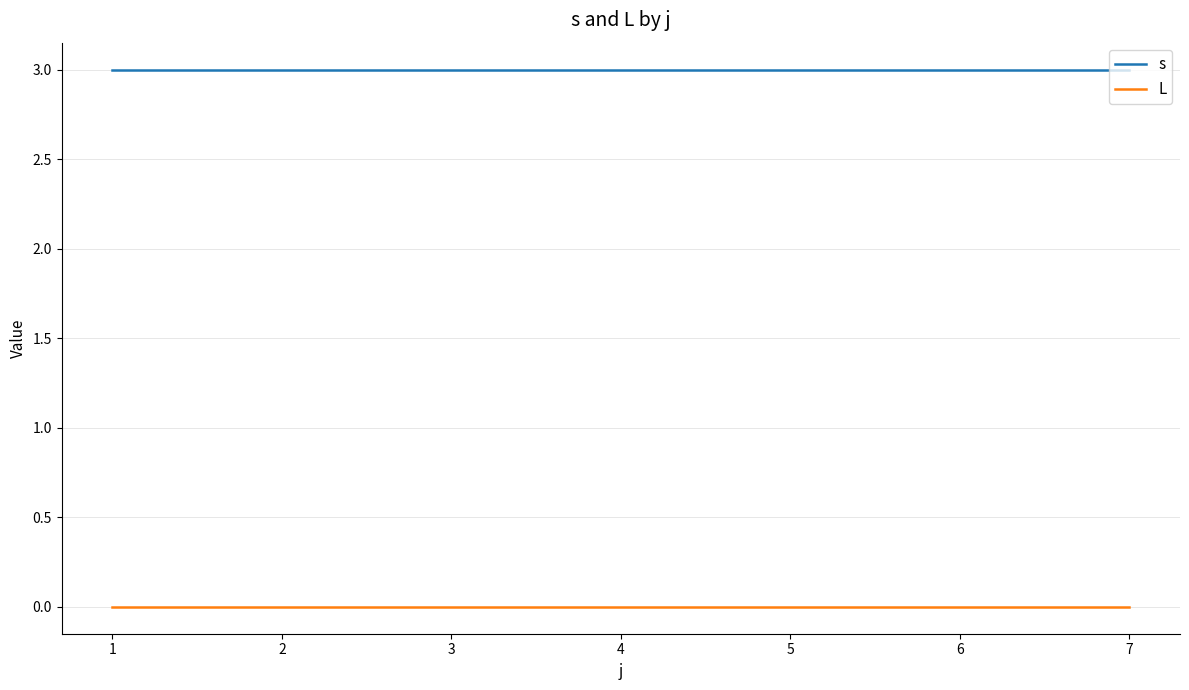

List the series in order of their peak value, highest first.

s, L